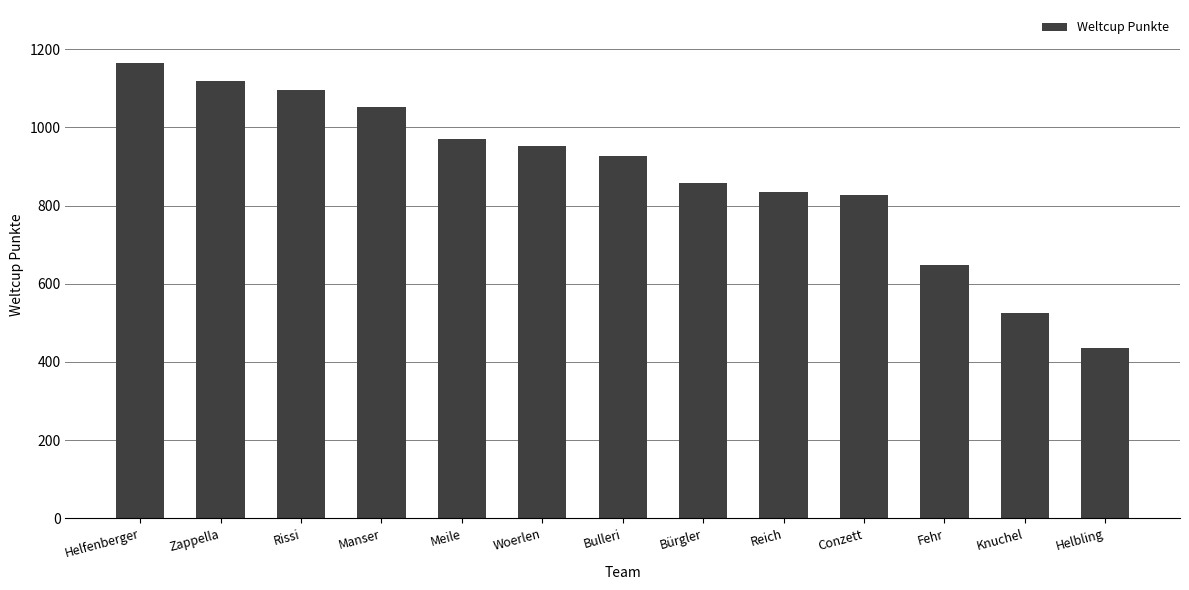

Approximately how many times larger is the value at Zappella compared to Rissi?

1.0